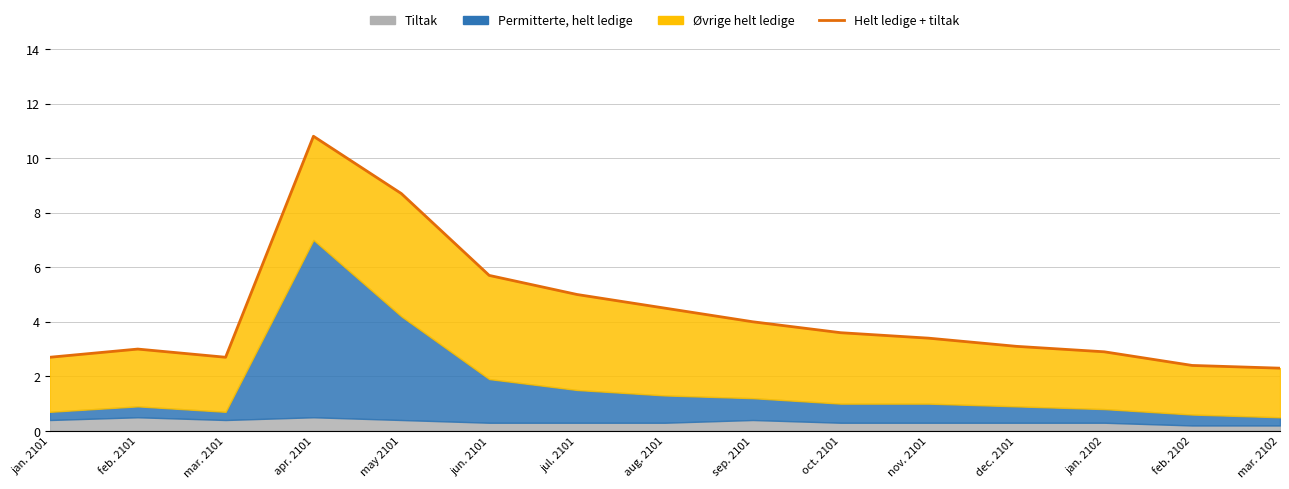

What is the label of the 9th point from the right?

jul. 2101